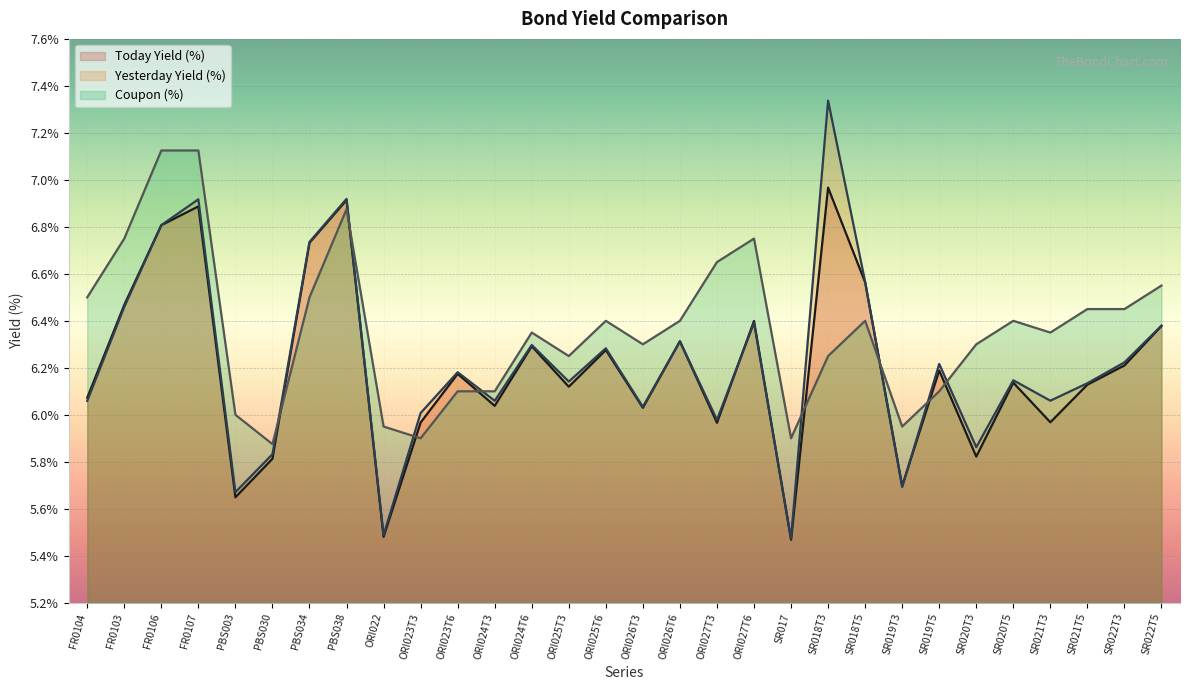

Where is the first local minimum for Yesterday Yield (%)?

PBS003